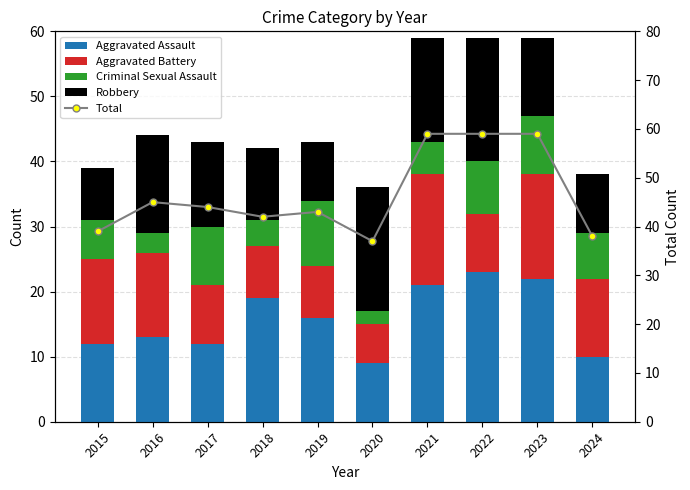

The Aggravated Battery series shows 9 at 2022. True or false?

True